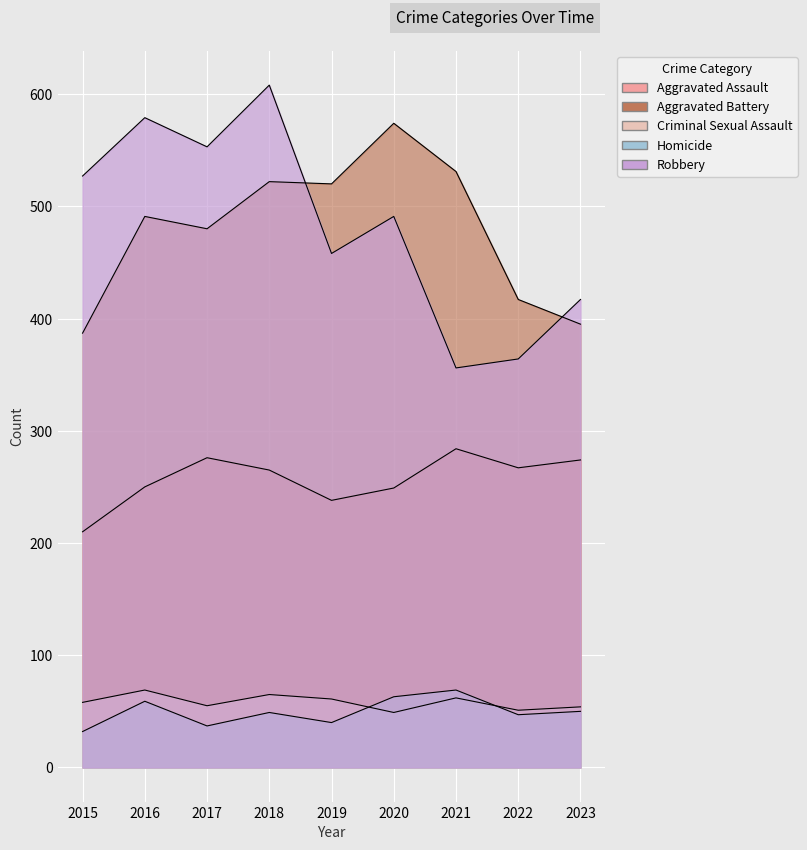

At which category is the sum across all series the highest?

2018